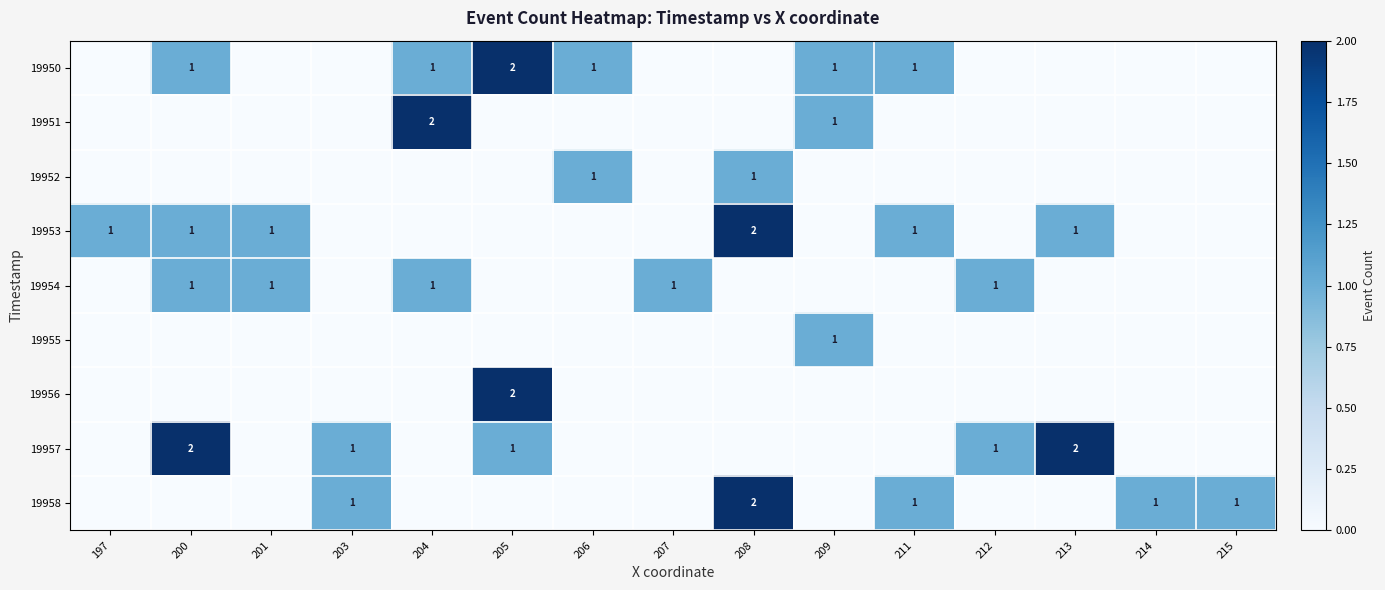

True or false: 19954 has a value of -1 at 214.

False